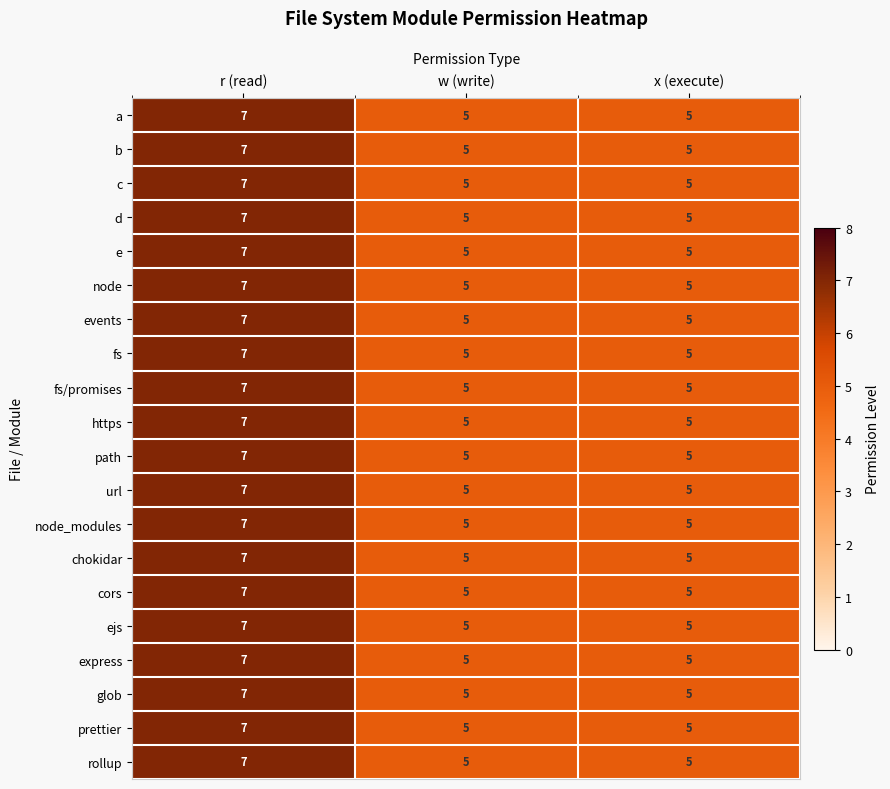

What is the sum of all c values?

17